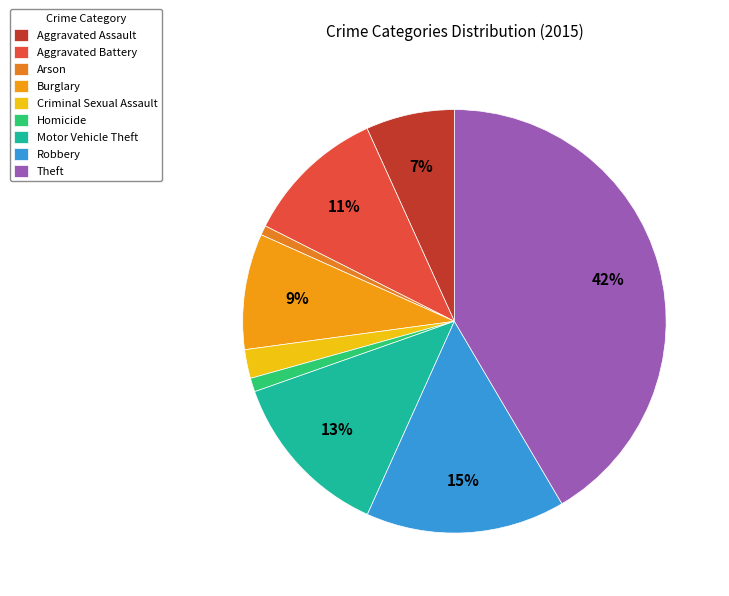

To the nearest percent, what is the average slice percentage?

11%